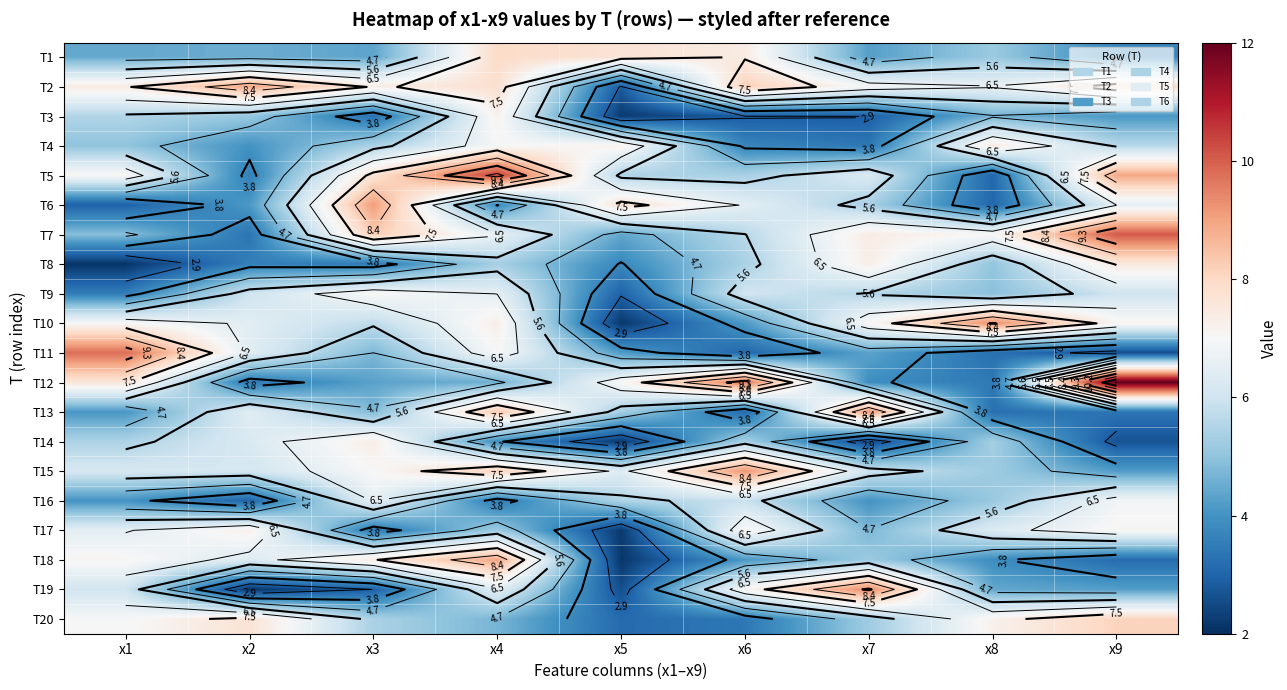

How many series are shown in this chart?

20